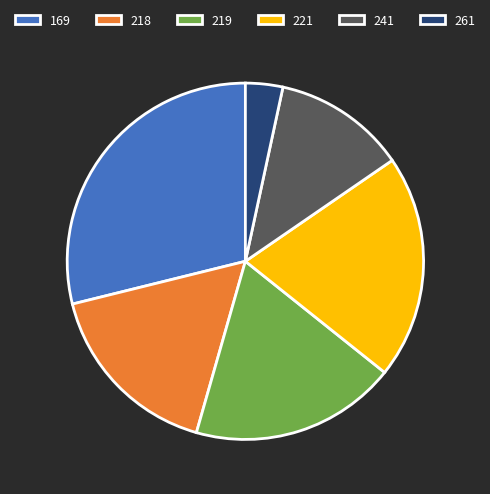

Approximately how many times larger is the value at 218 compared to 219?

0.9